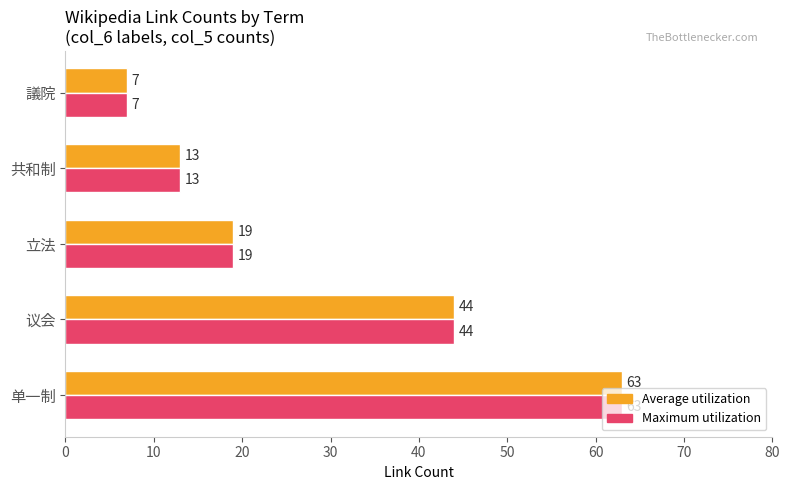

Is the value of Maximum utilization at 立法 greater than the value of Average utilization at 议会?

No